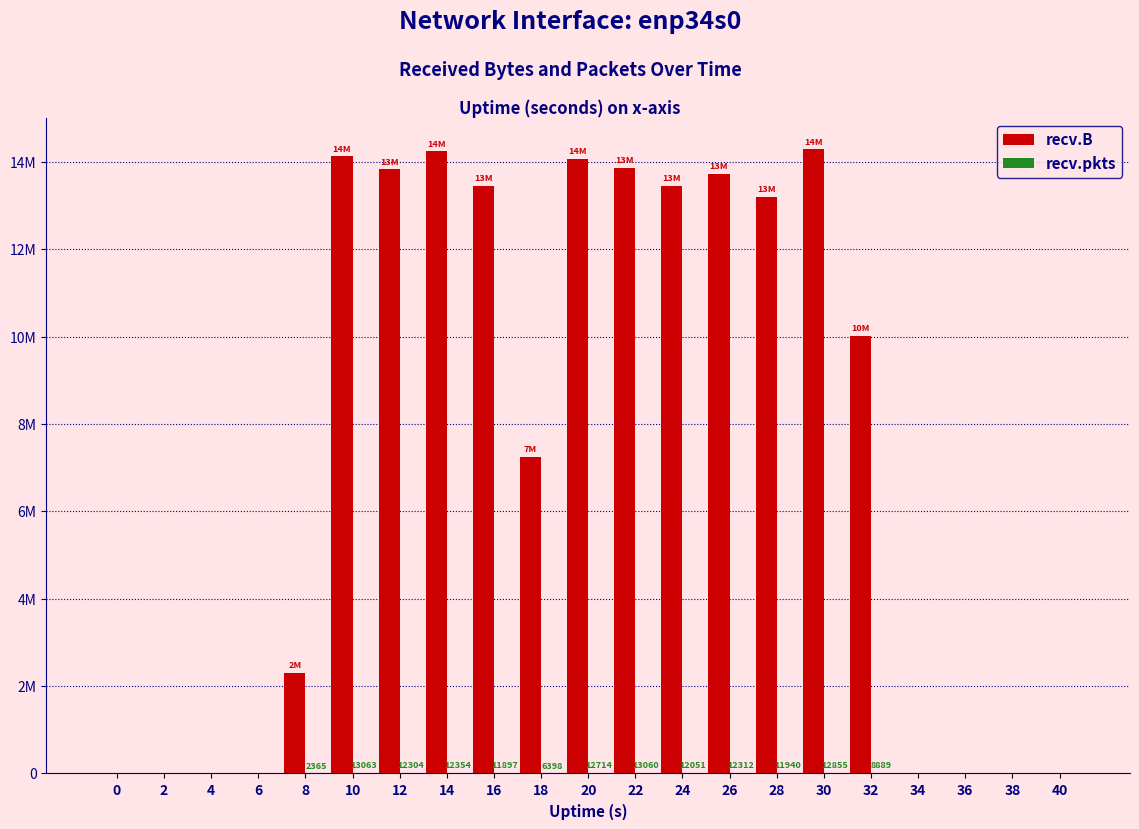

How many series are shown in this chart?

2